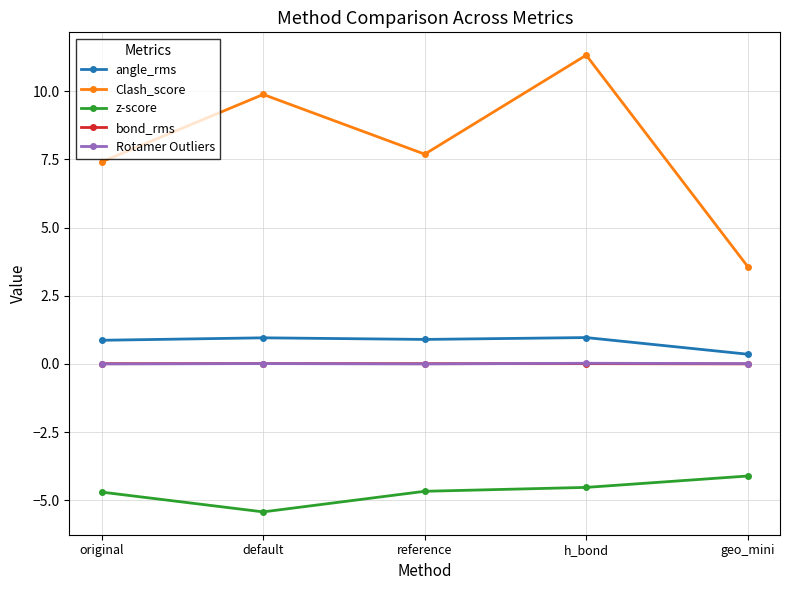

True or false: angle_rms has more than 0 points higher than both neighbors.

True